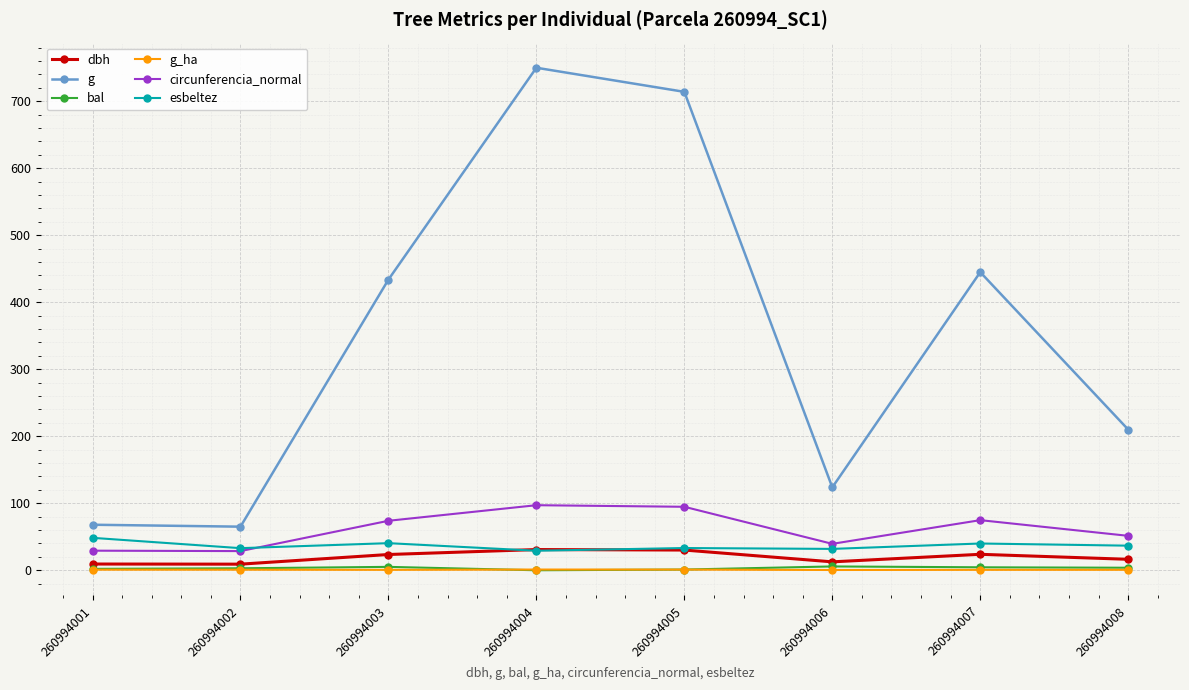

What is the greatest value displayed?

749.9